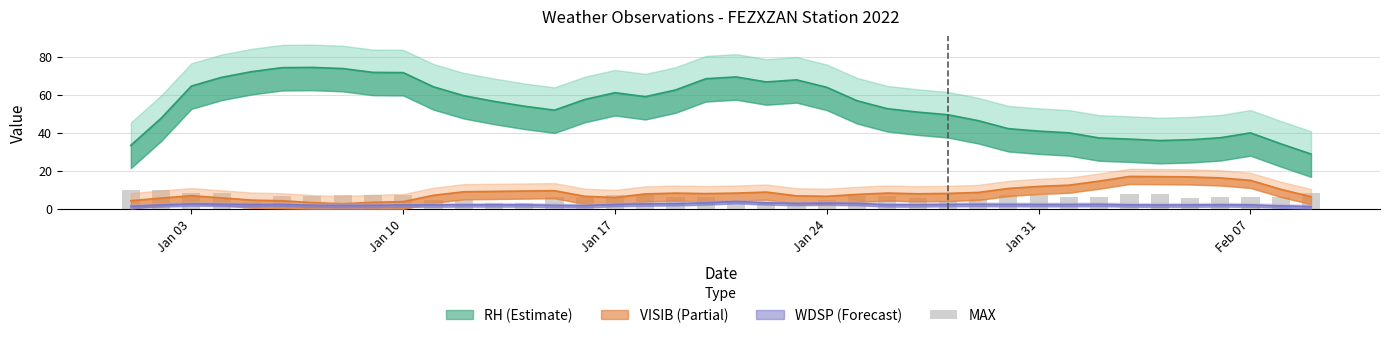

Count the number of values greater than 6.

26